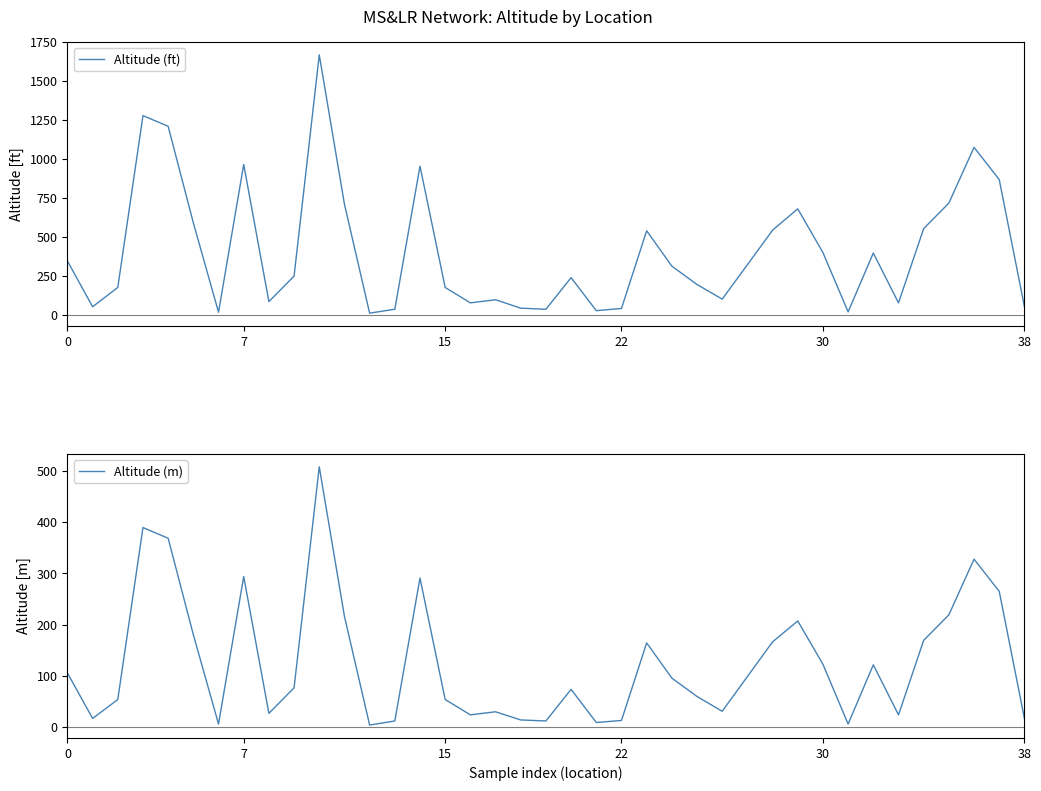

True or false: Altitude (m) and Altitude (ft) cross at least once.

False